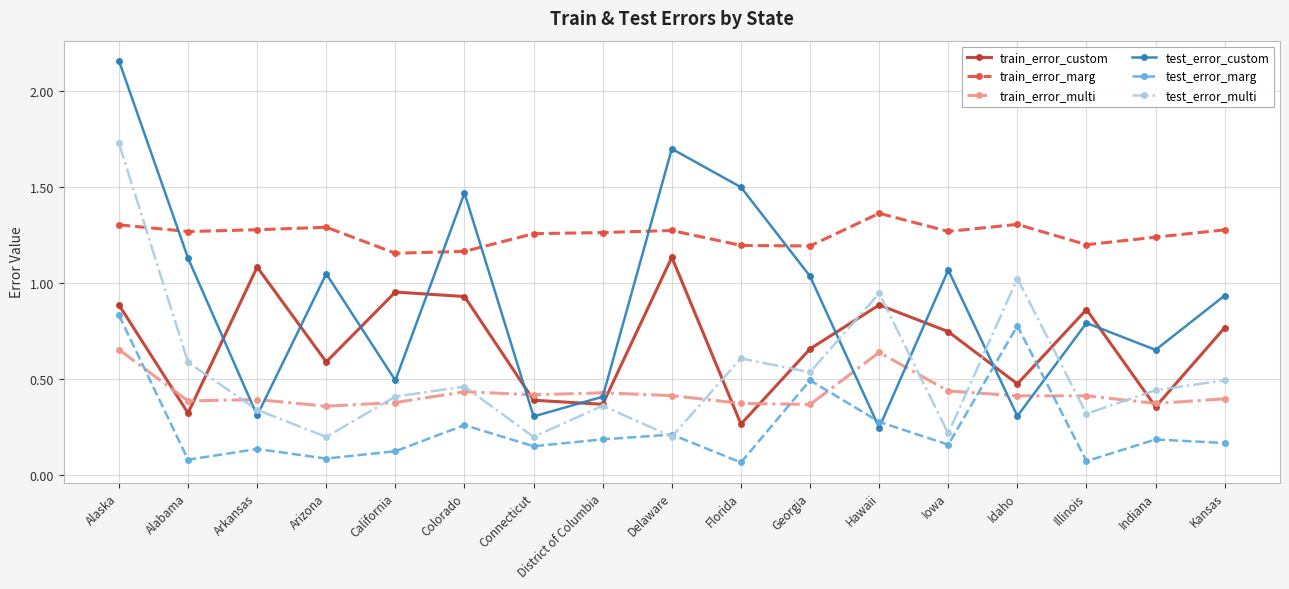

Which series ends up on top after the final intersection of test_error_custom and train_error_marg?

train_error_marg